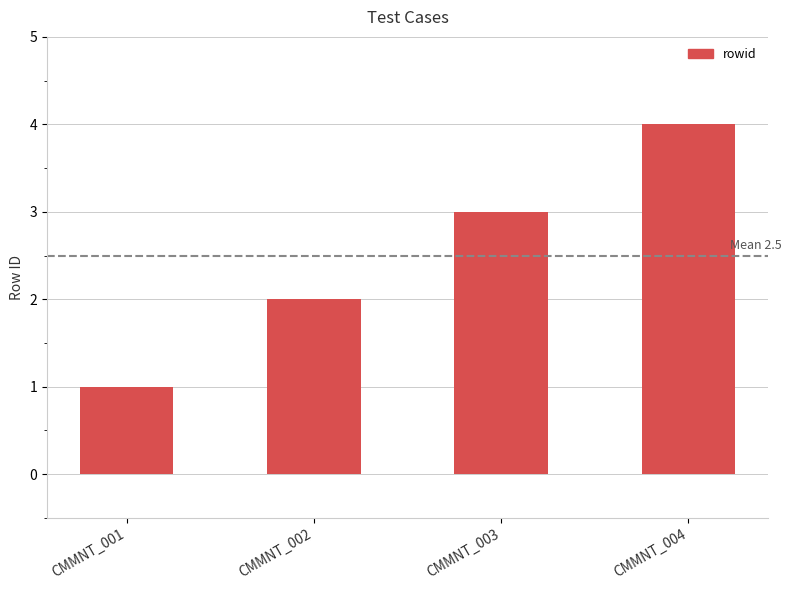

Reading left to right, list all the values displayed in this chart.

1	2	3	4